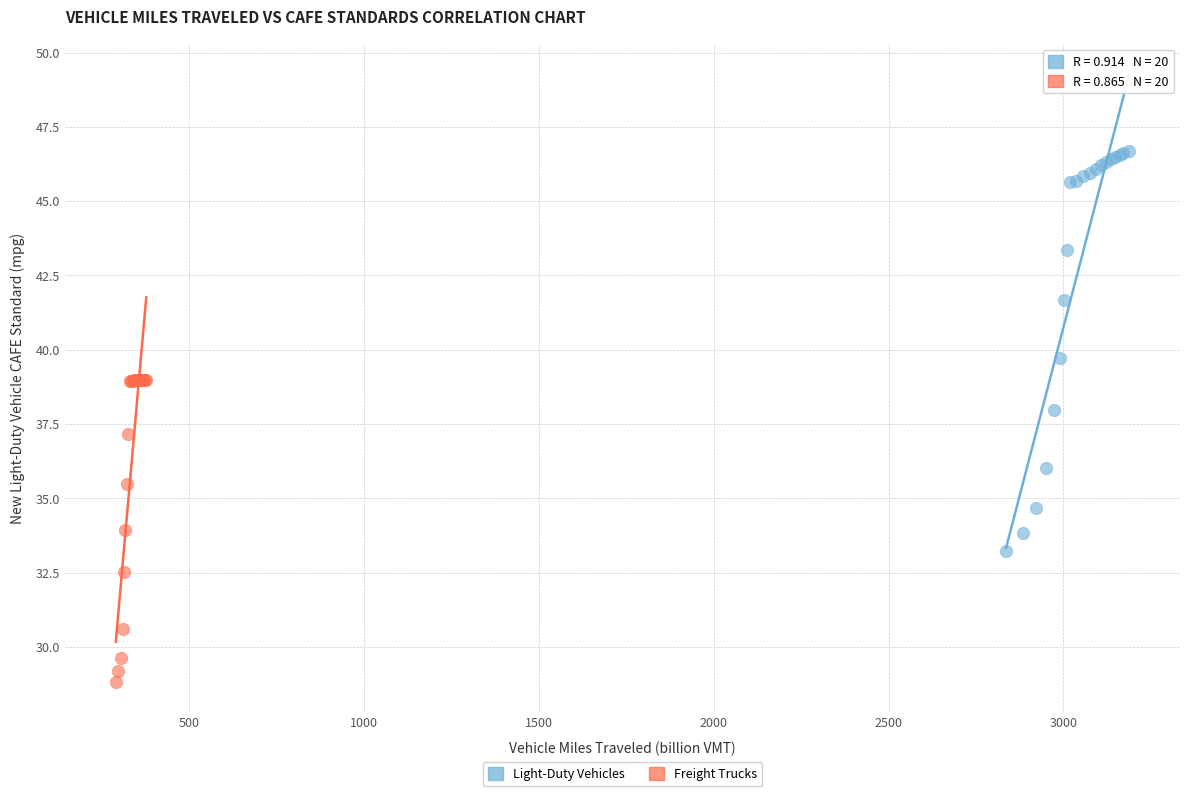

Which series contains the highest Y value?

Light-Duty Vehicles